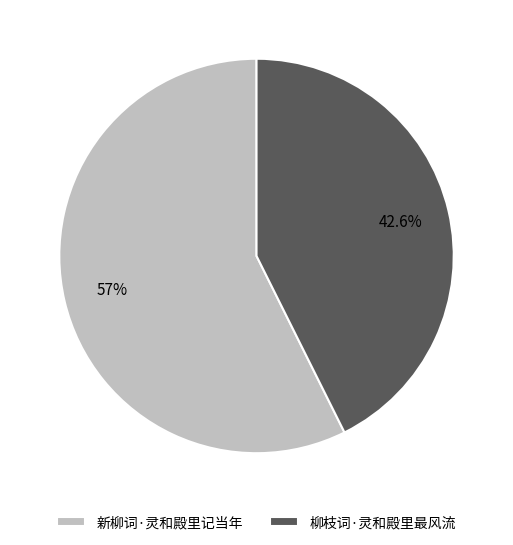

Approximately how many times larger is the value at 新柳词·灵和殿里记当年 compared to 柳枝词·灵和殿里最风流?

1.3